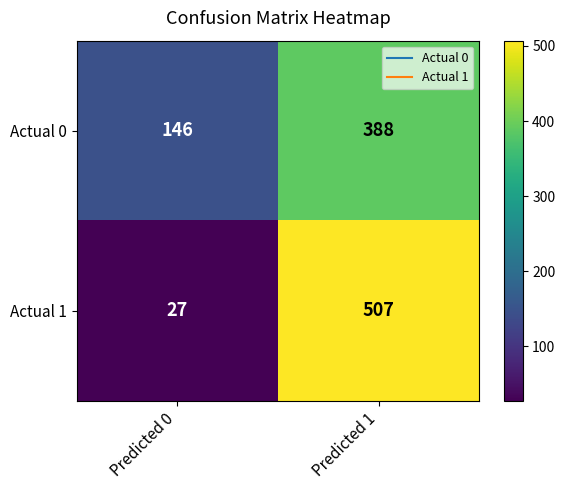

What is the difference between the Actual 0 values at Predicted 0 and Predicted 1?

242